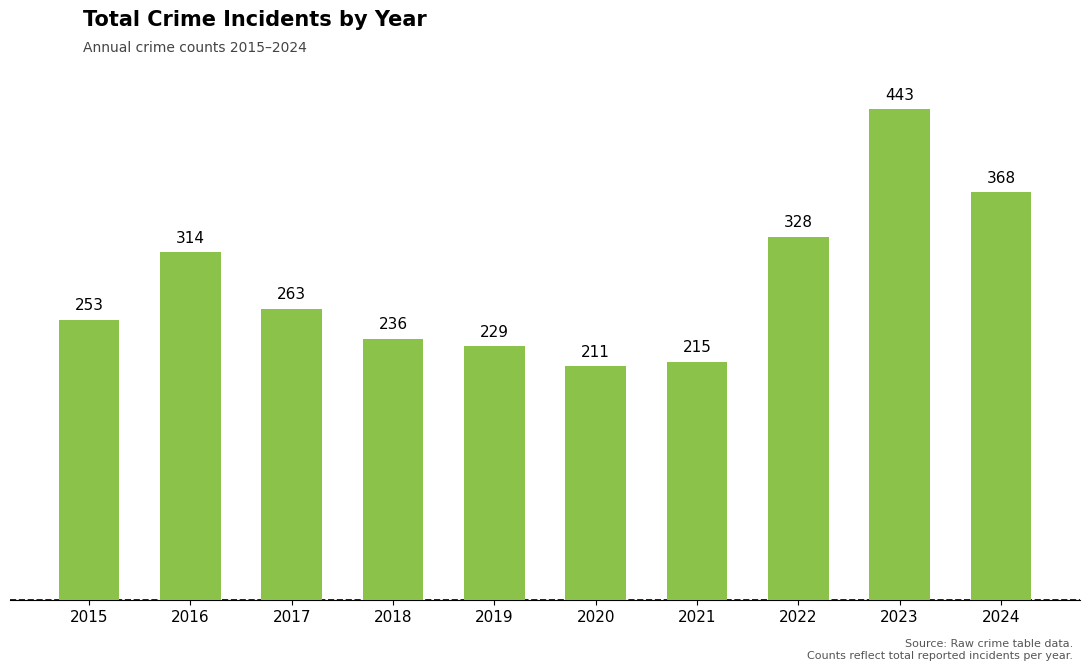

List the labels in order of value, smallest first.

2020, 2021, 2019, 2018, 2015, 2017, 2016, 2022, 2024, 2023